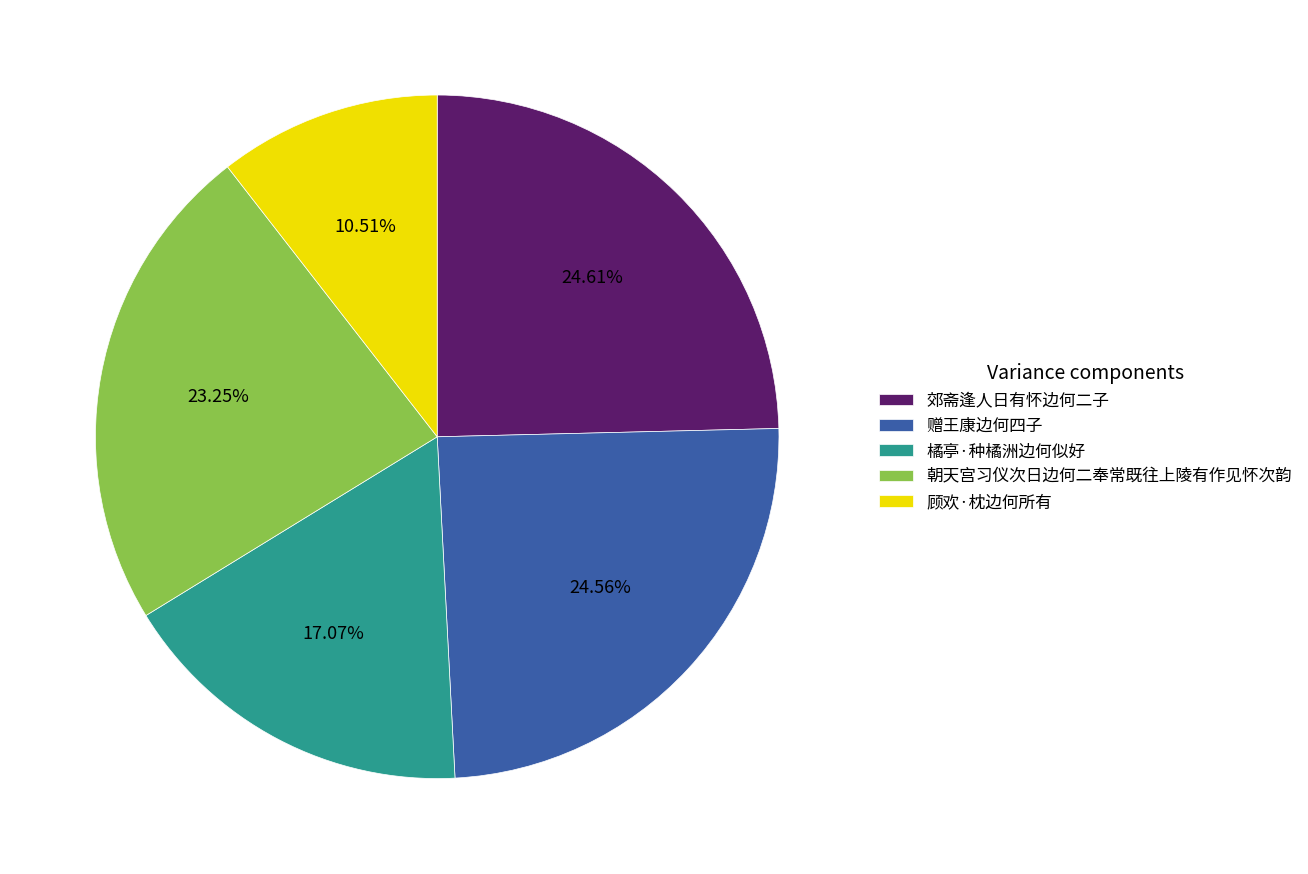

What percentage do 赠王康边何四子 and 橘亭·种橘洲边何似好 together represent?

41.6%